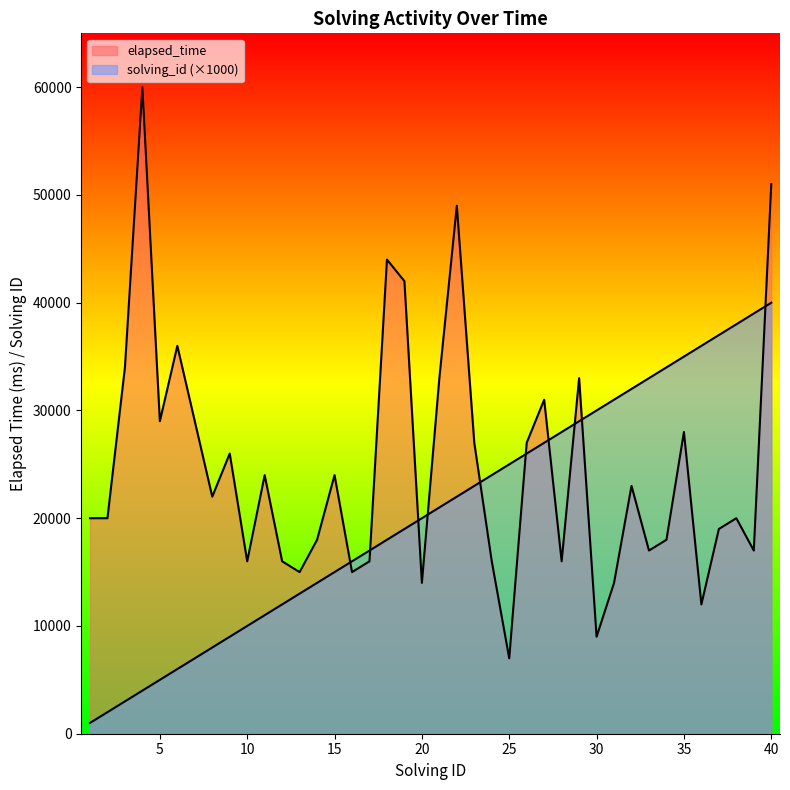

How many lines are shown in the chart?

2